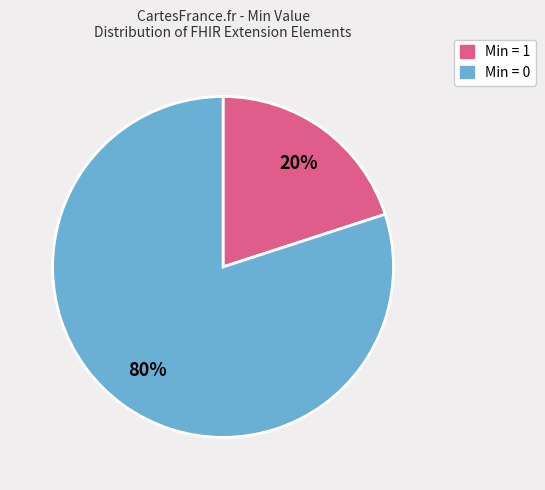

Count the number of slices in the pie.

2